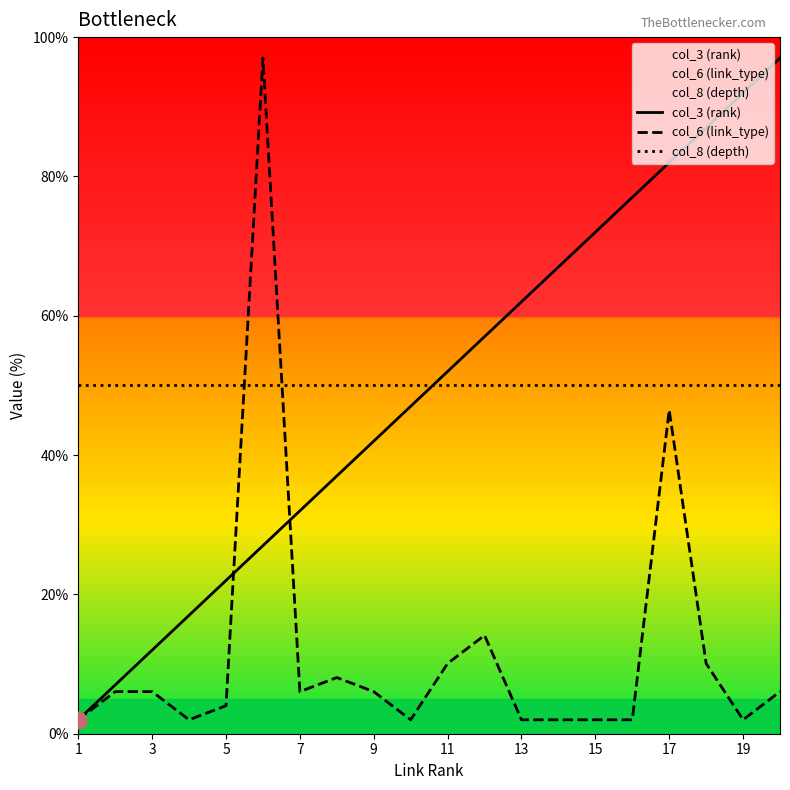

Reading left to right, extract all data points from this chart.

col_3 (rank): 2.0	7.0	12.0	17.0	22.0	27.0	32.0	37.0	42.0	47.0	52.0	57.0	62.0	67.0	72.0	77.0	82.0	87.0	92.0	97.0
col_6 (link_type): 2.0	6.0	6.0	2.0	4.0	97.0	6.0	8.1	6.0	2.0	10.1	14.1	2.0	2.0	2.0	2.0	46.5	10.1	2.0	6.0
col_8 (depth): 50.0	50.0	50.0	50.0	50.0	50.0	50.0	50.0	50.0	50.0	50.0	50.0	50.0	50.0	50.0	50.0	50.0	50.0	50.0	50.0